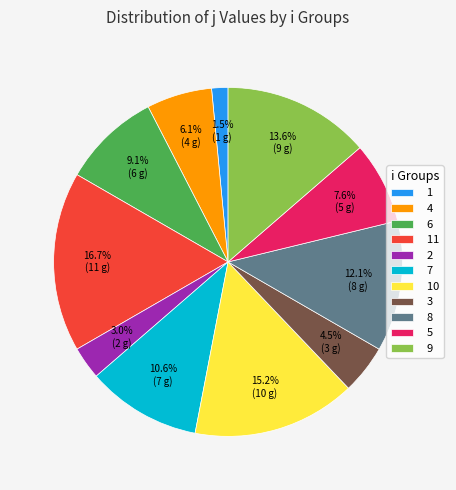

How many segments does this pie chart have?

11